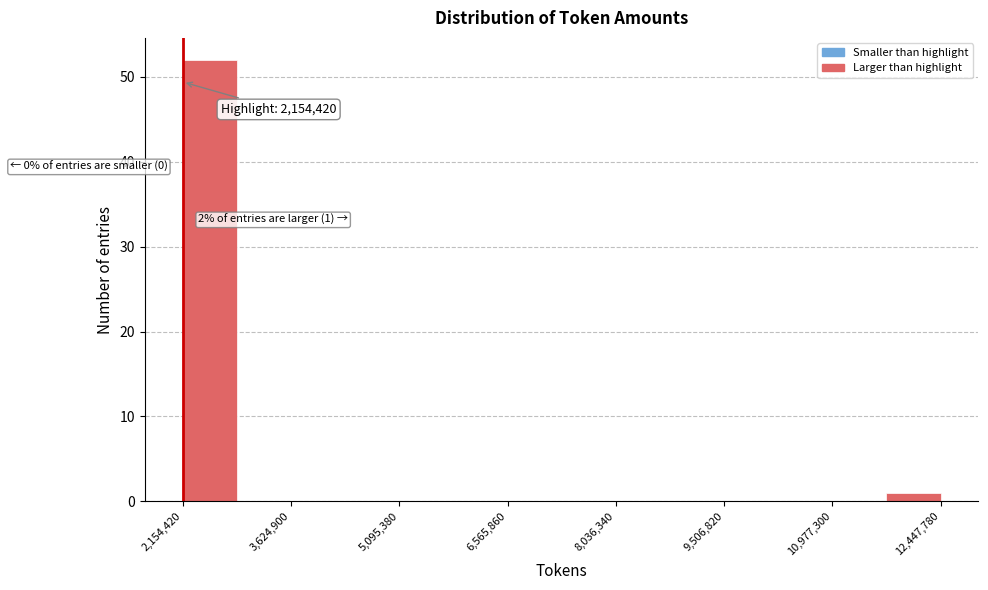

Read against the x-axis, roughly where is the centre of the tallest bar?

2600000